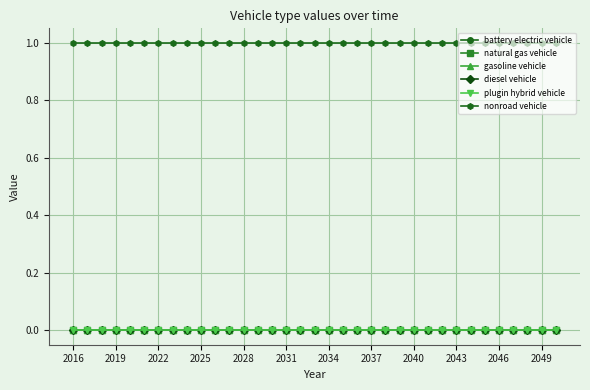

At how many categories does at least one series exceed 0?

35